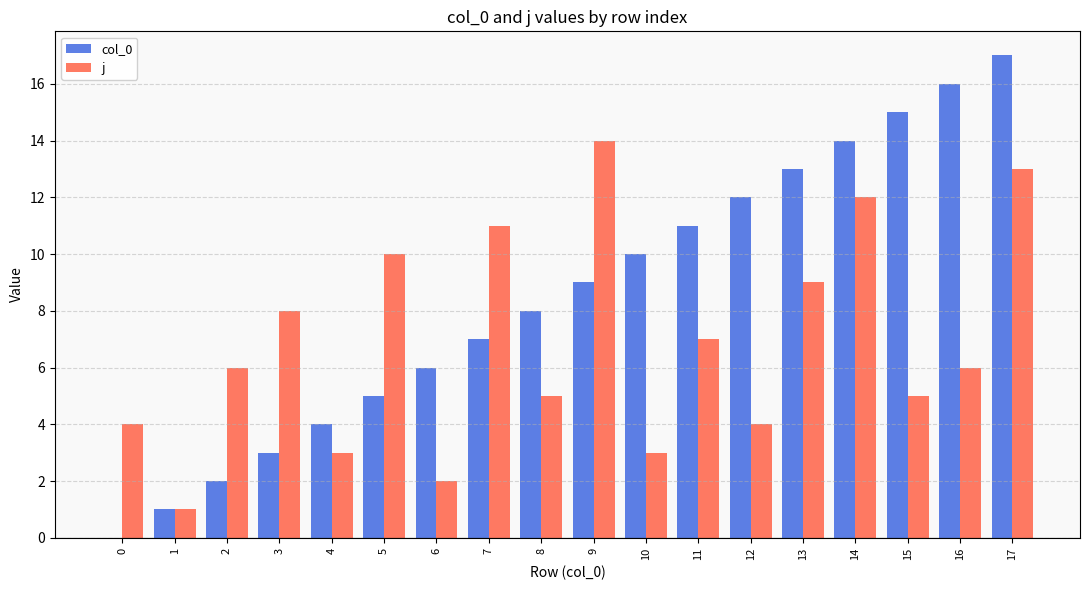

How many distinct data groups are displayed?

2